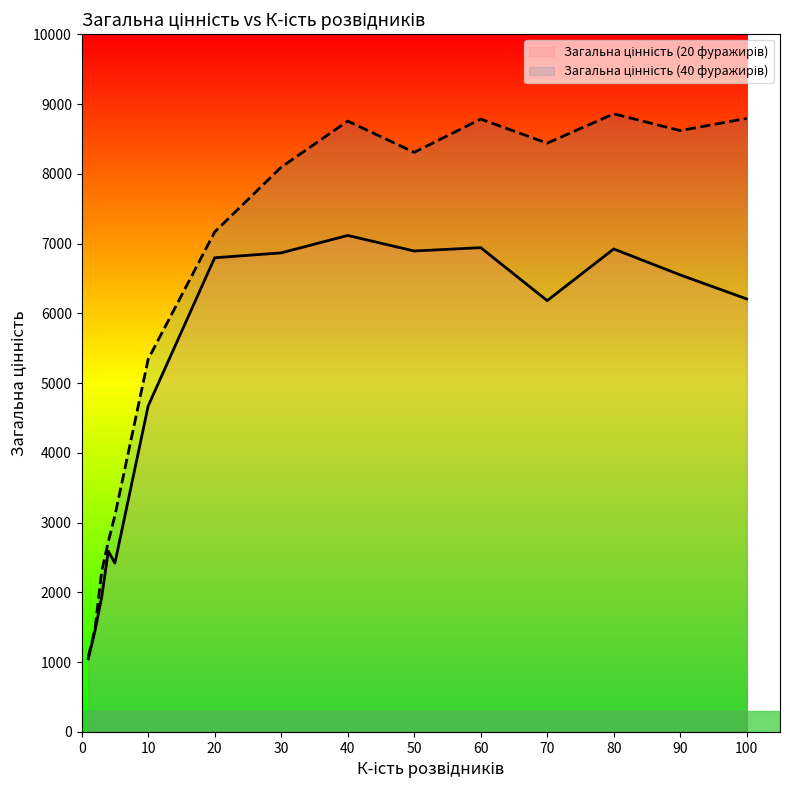

True or false: Загальна цінність (40 фуражирів) has a value of 1469 at 2.

True